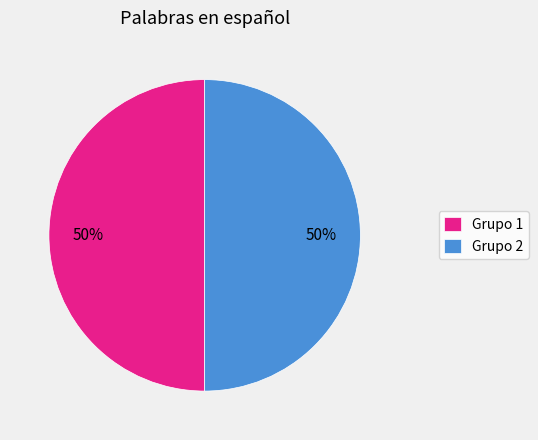

To the nearest percent, what portion does Grupo 2 represent?

50%